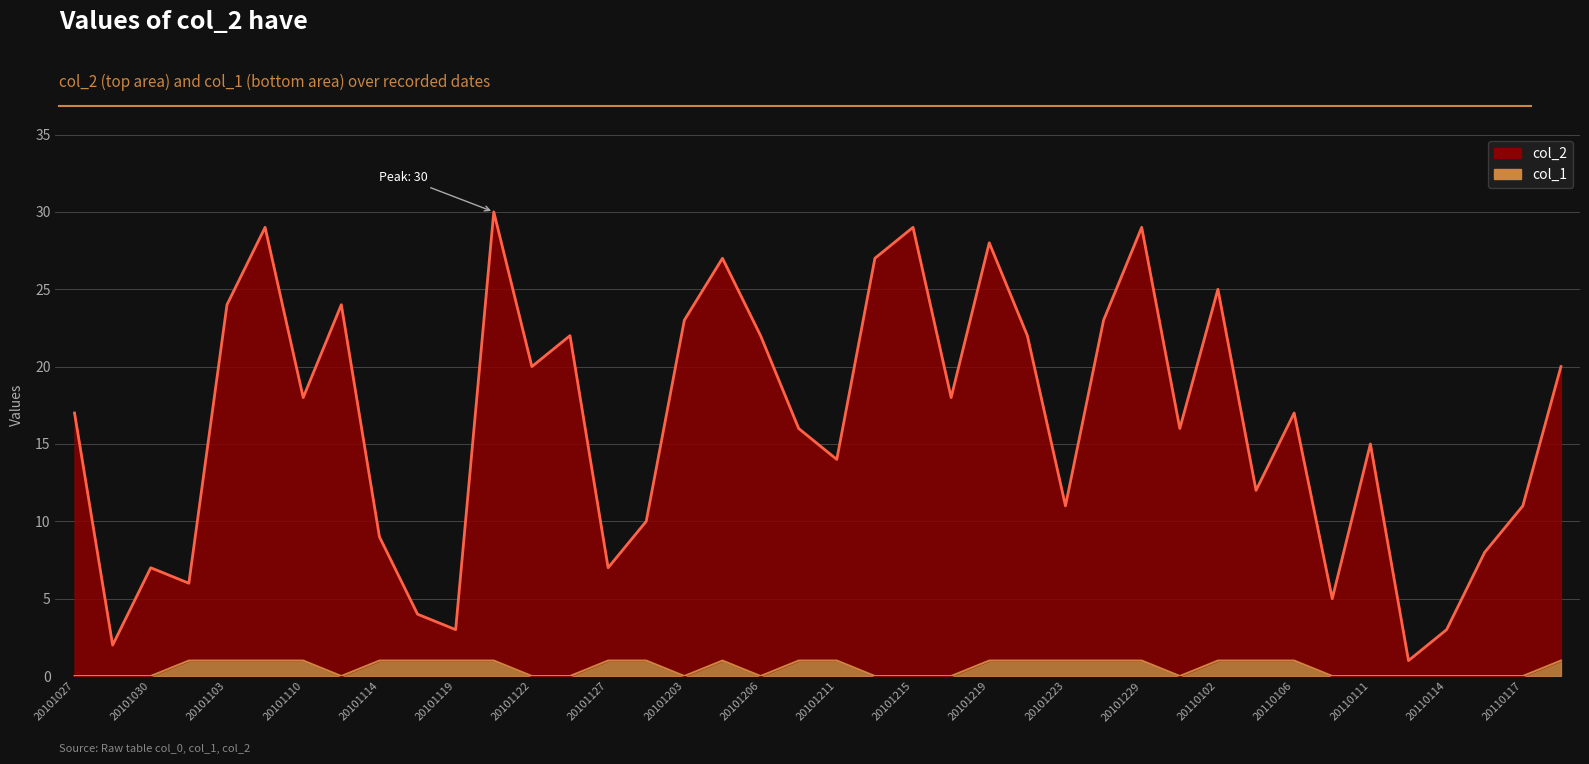

Which has a higher value, 20101227 or 20110109?

20101227